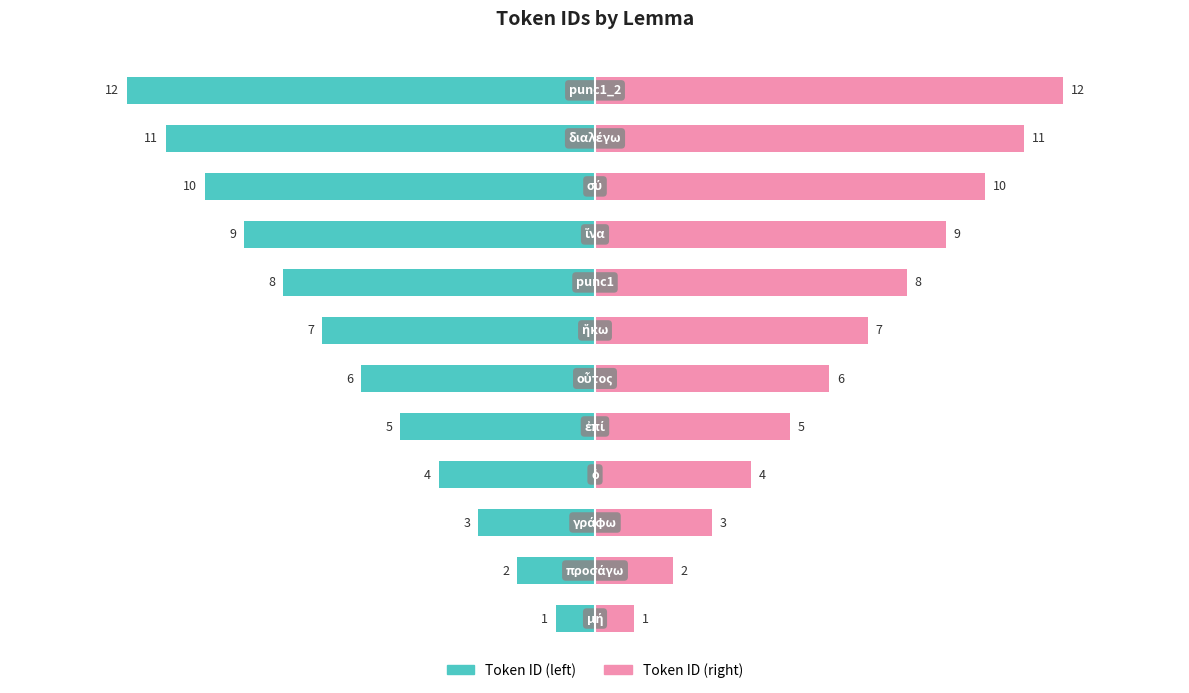

Rank the series by their maximum value, from highest to lowest.

Token ID (right), Token ID (left)